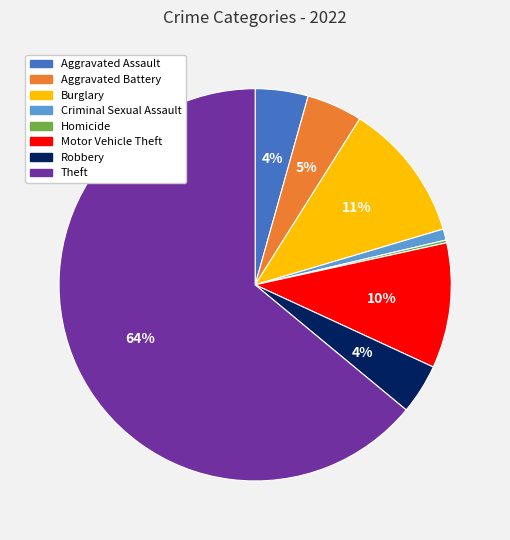

To the nearest percent, what is the average slice percentage?

12%